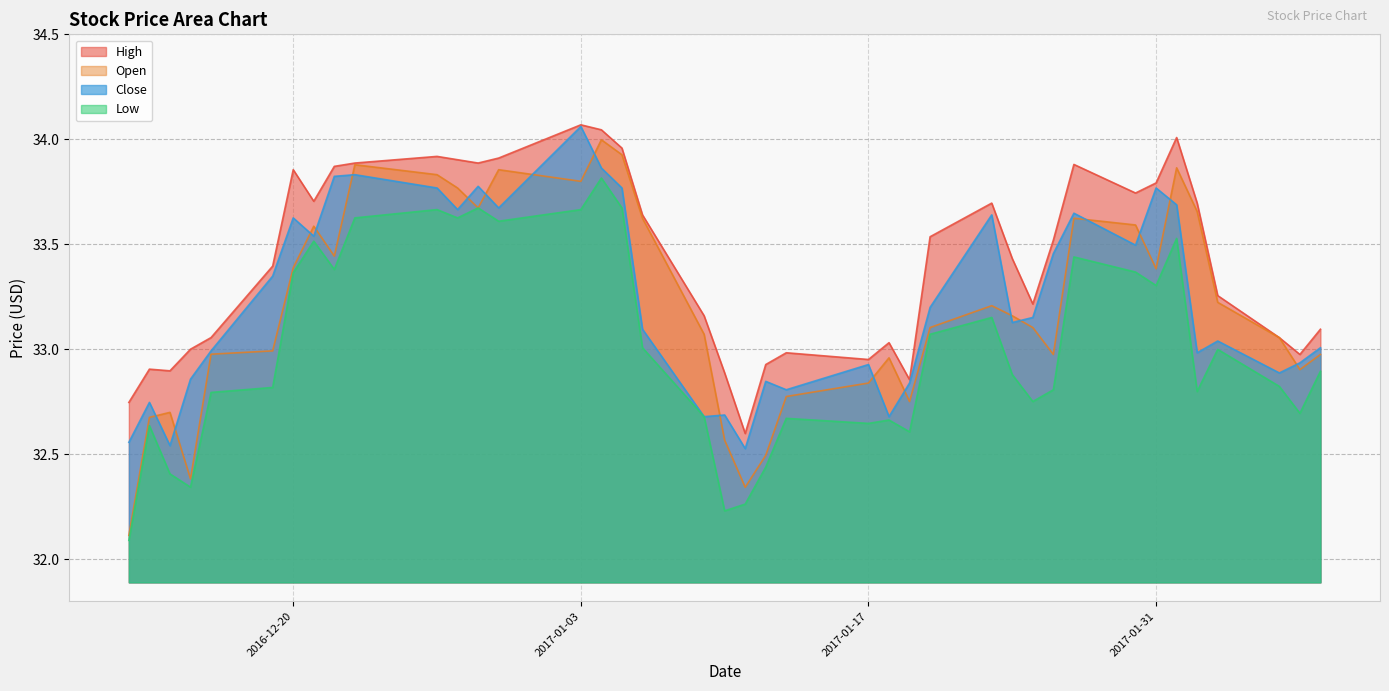

Which series has the largest total across all categories?

High